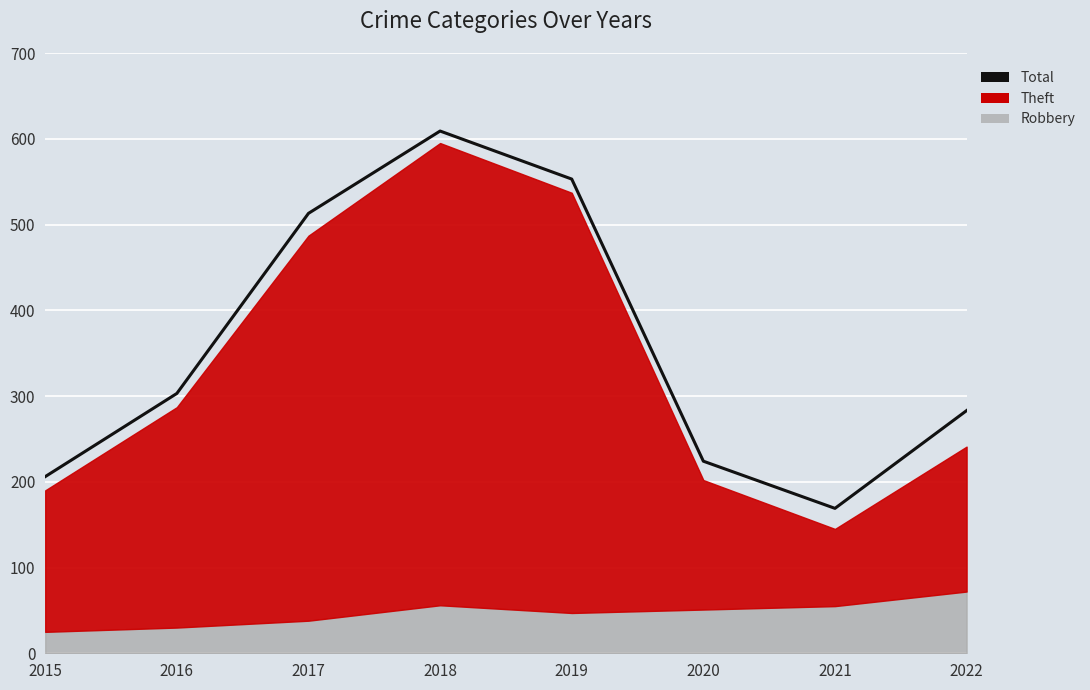

What is the minimum value shown in the chart?

169